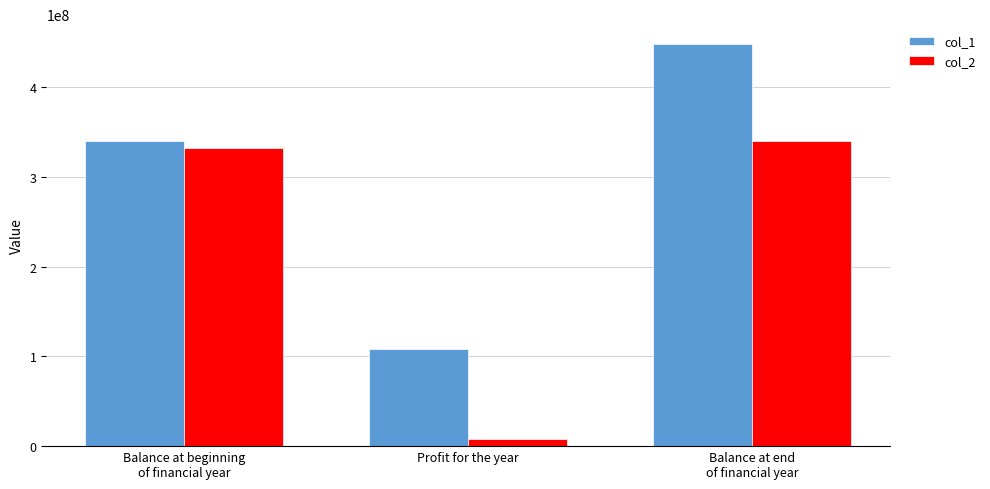

Between Profit for the year and Balance at end
of financial year, which series saw the biggest shift?

col_1